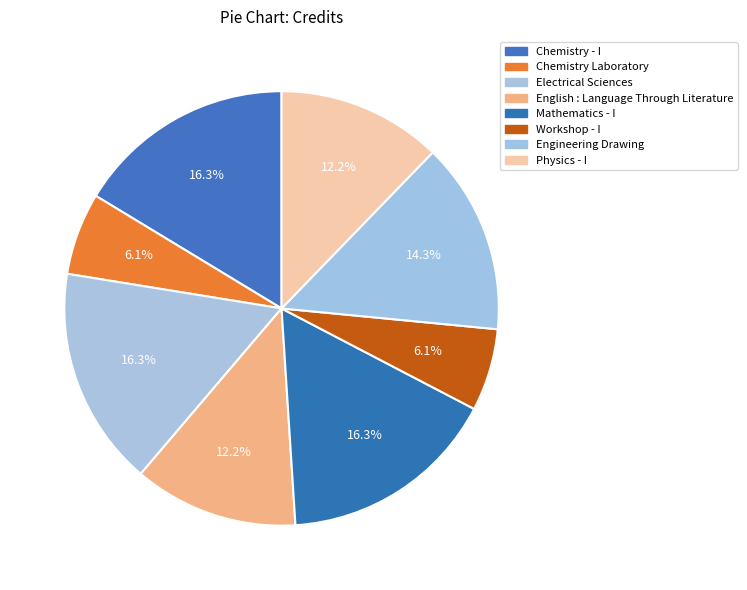

What portion of the pie excludes Workshop - I?

93.9%